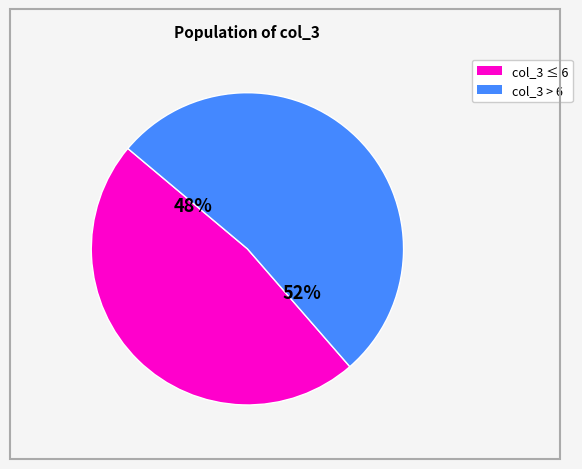

Is there any slice that represents more than half of the pie?

Yes